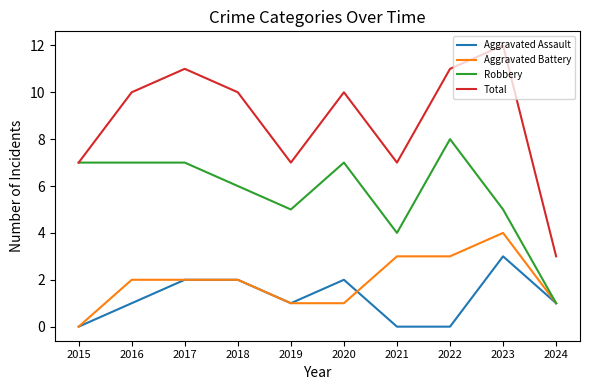

Between 2018 and 2019, which series saw the biggest shift?

Total